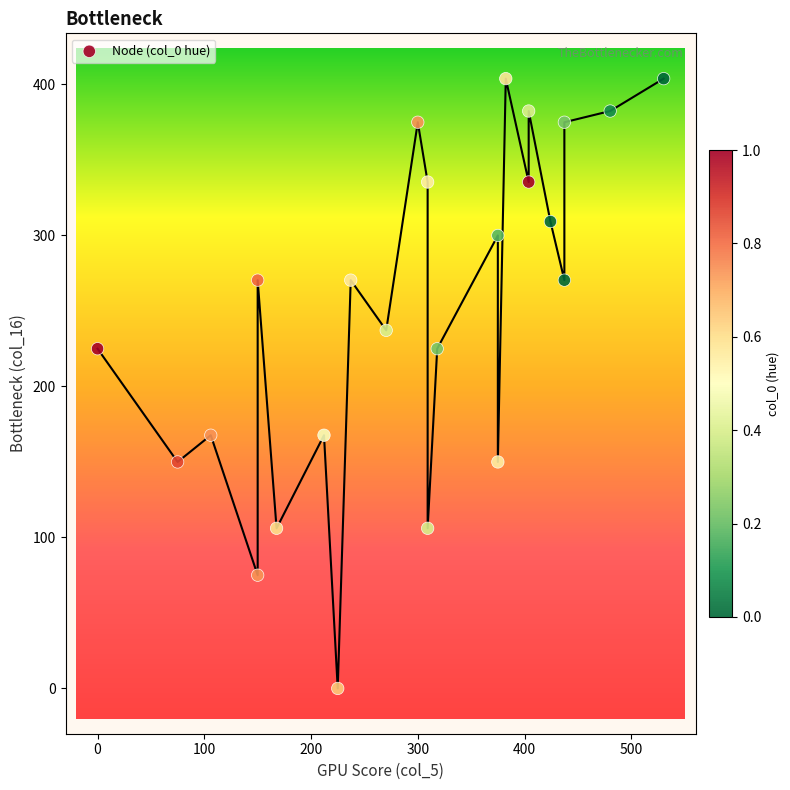

What is the range of X values (max minus min)?

530.3